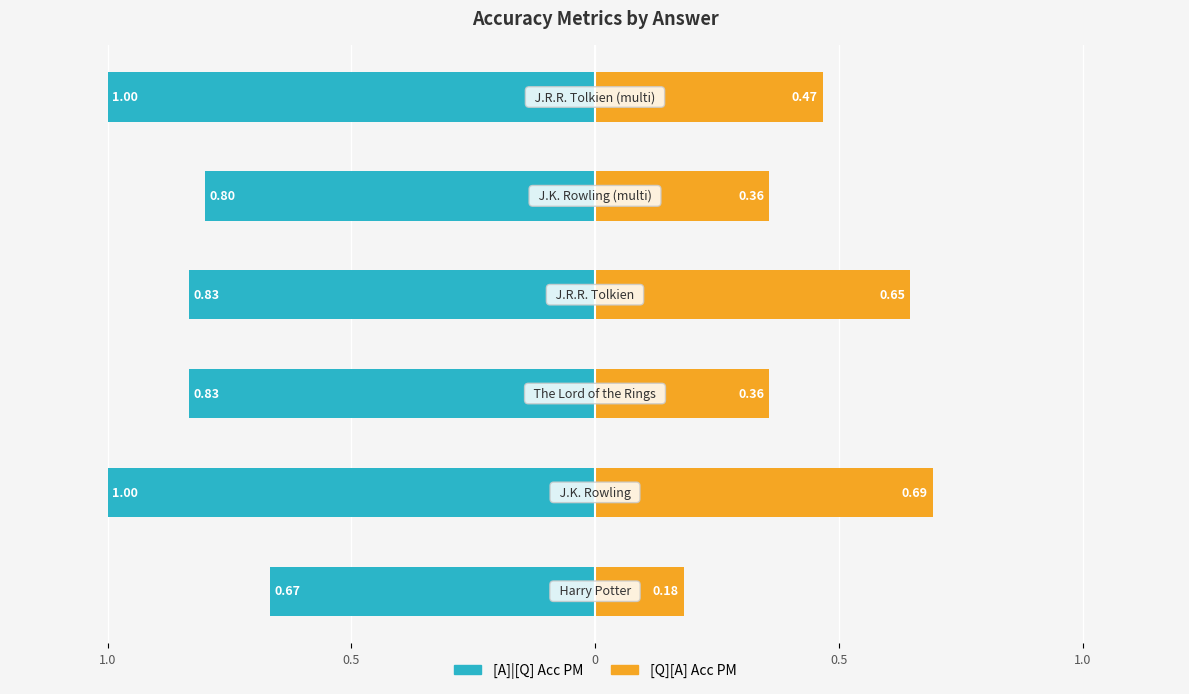

Reading right to left, what are all the values shown in this chart?

[A]|[Q] Acc PM: -1.0	-0.8	-0.8	-0.8	-1.0	-0.7
[Q][A] Acc PM: 0.5	0.4	0.6	0.4	0.7	0.2